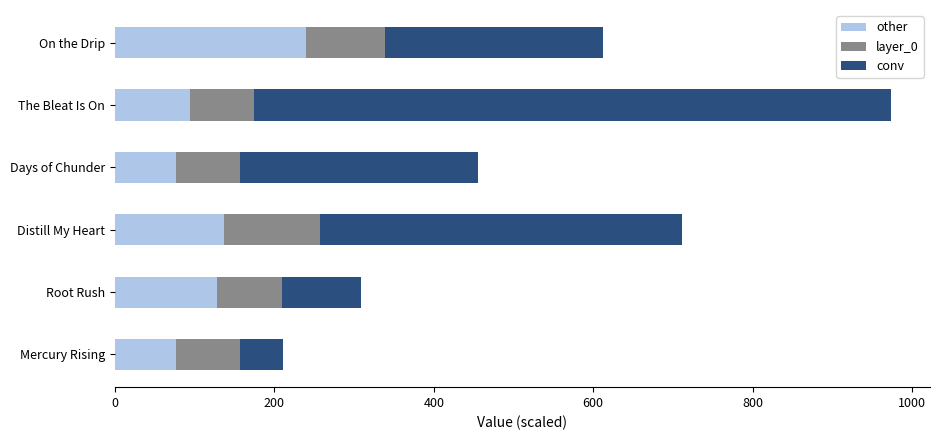

What is the total value across all series at The Bleat Is On?

974.0